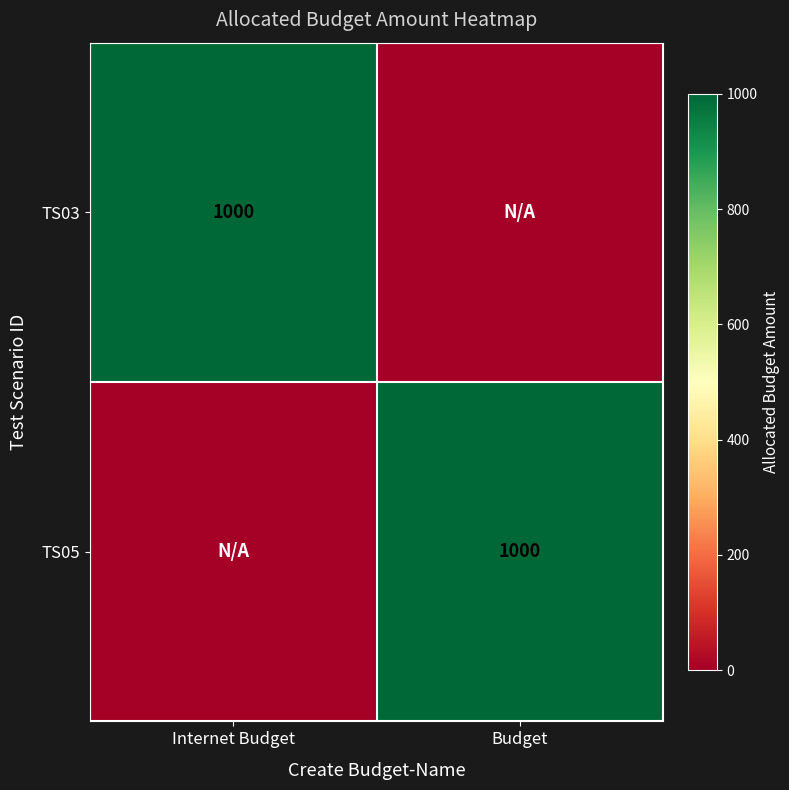

Is it true that TS03 equals 1000 at Internet Budget?

True